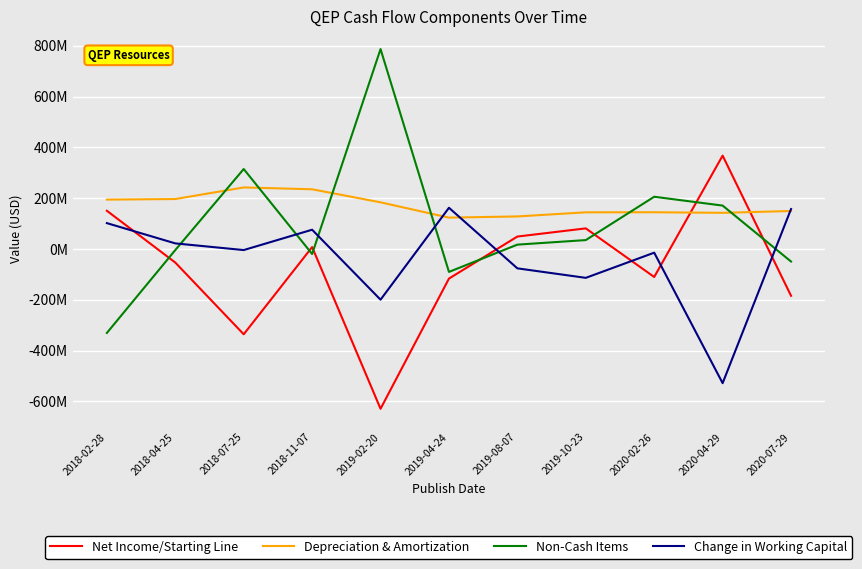

Does the chart display data point markers on the line(s)?

No